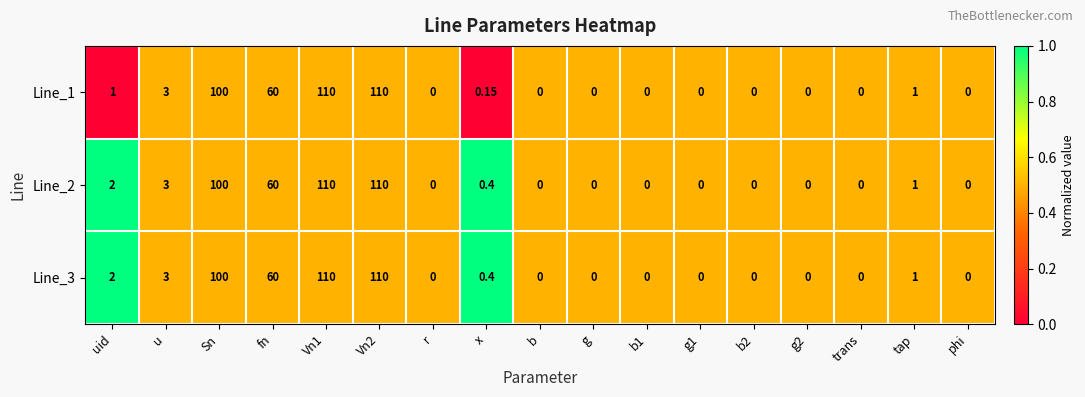

At which label is Line_3 closest to 55?

fn